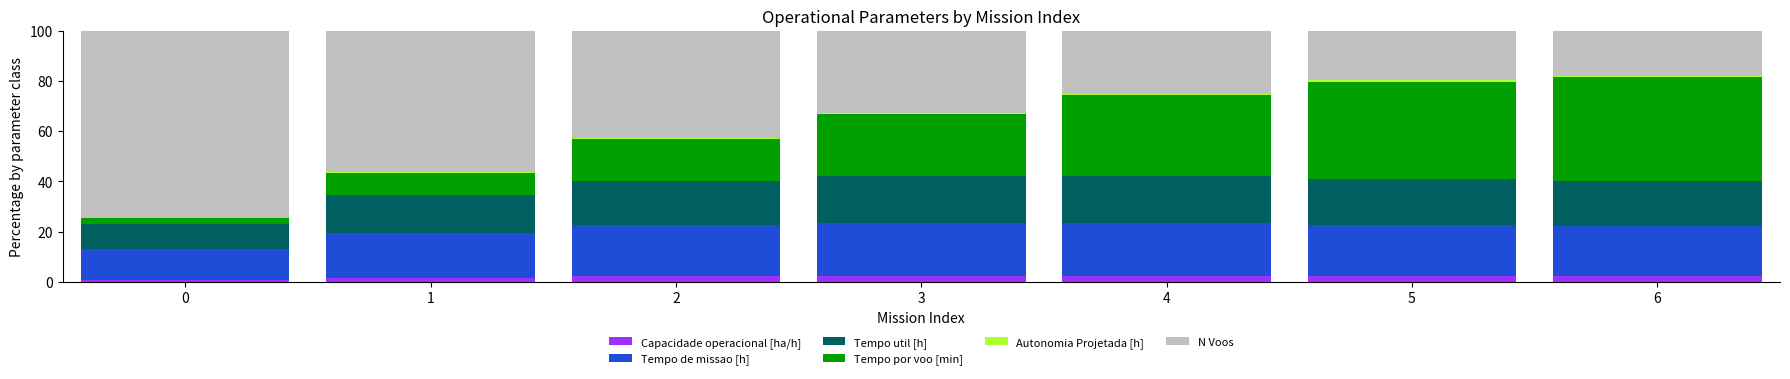

What is the highest value of the Capacidade operacional [ha/h] series?

2.5